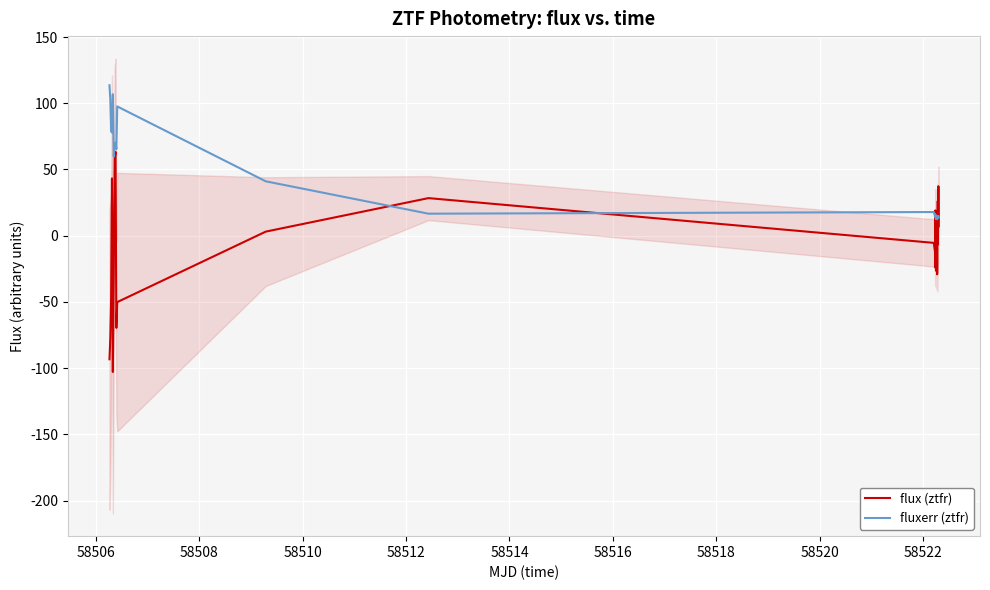

At how many categories does at least one series exceed -45?

38